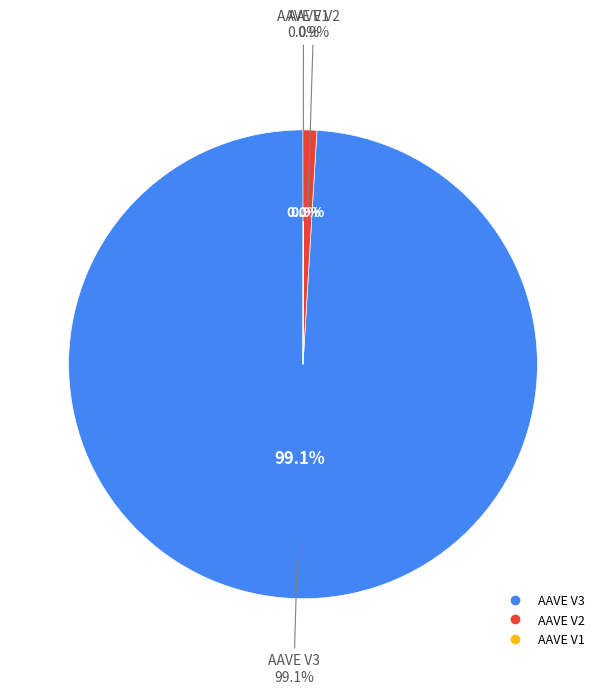

To the nearest percent, what is the difference between the AAVE V3 and AAVE V2 slice percentages?

98%